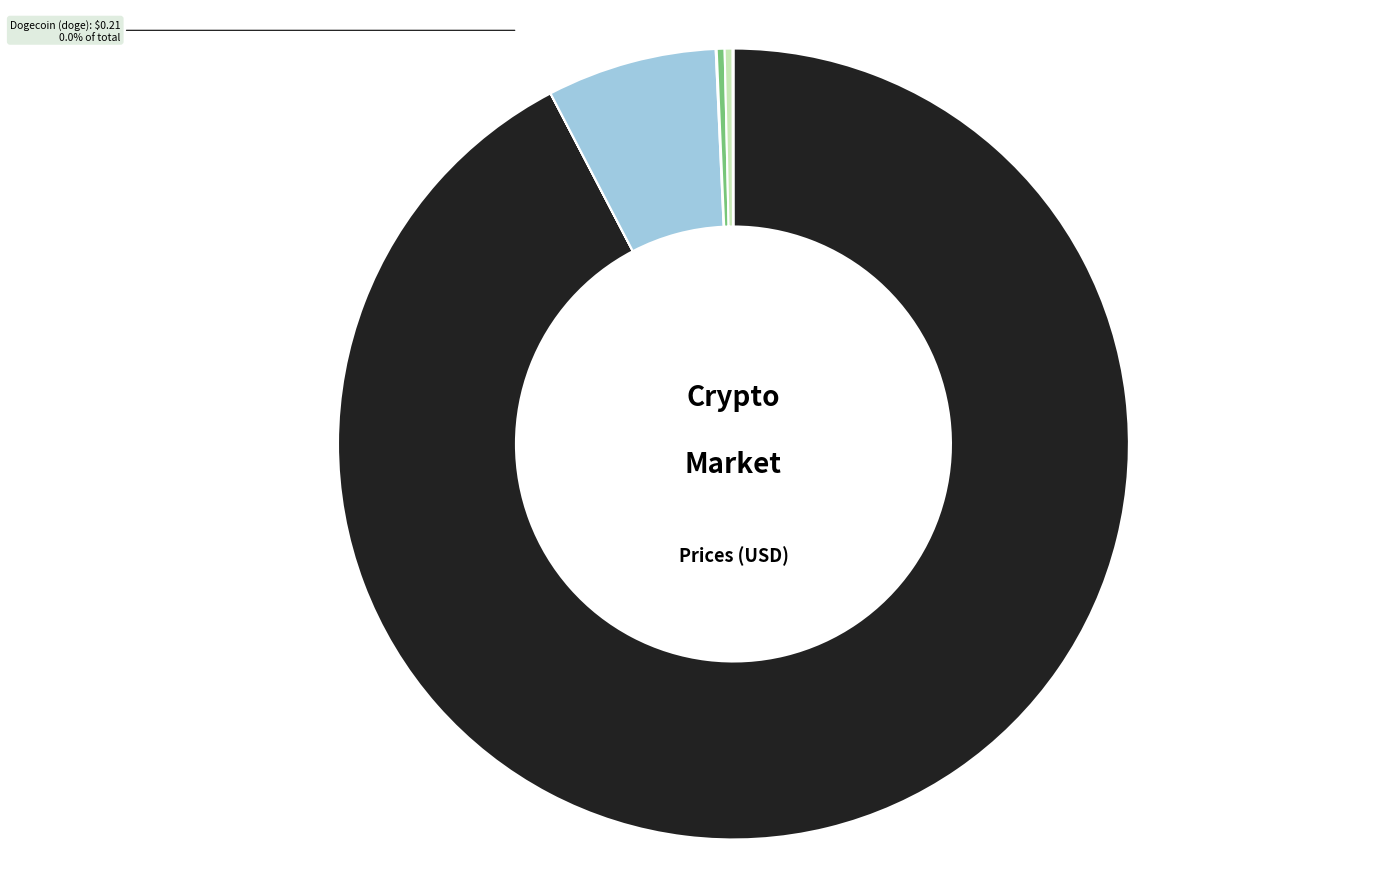

What is the largest slice in the pie chart?

btc